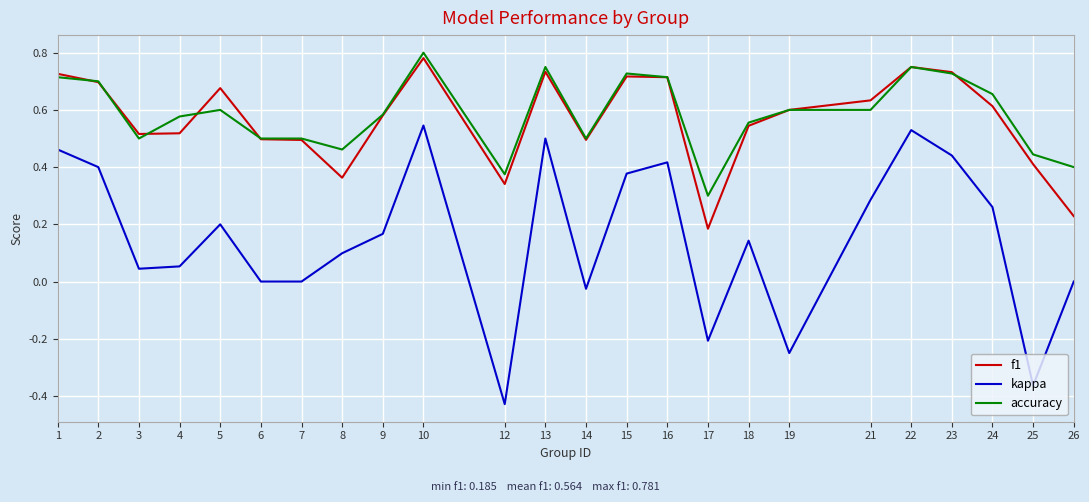

Is it true that kappa equals 0.4 at 23?

True